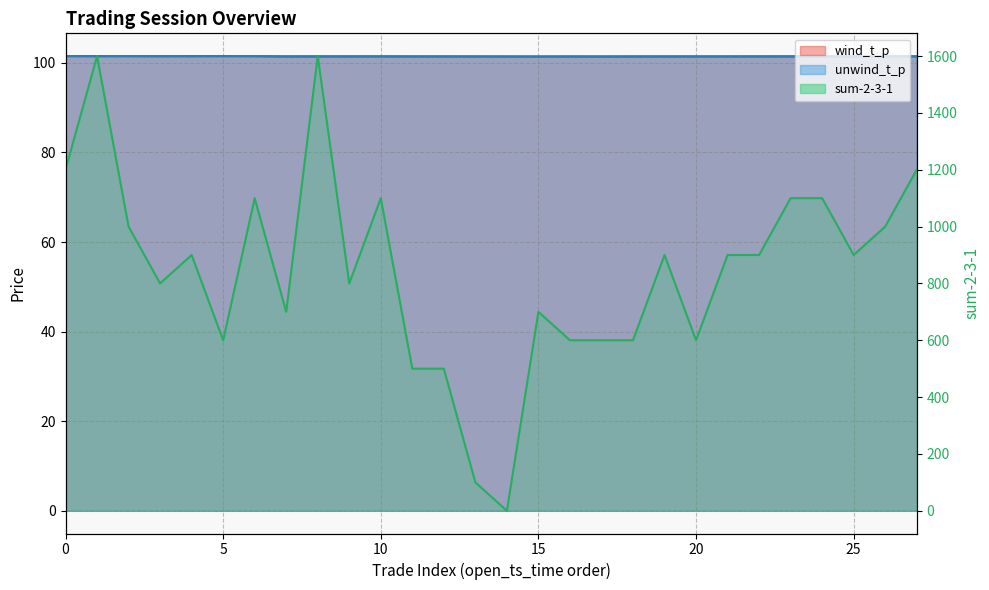

Is it true that sum-2-3-1 equals 126.6 at 17?

False